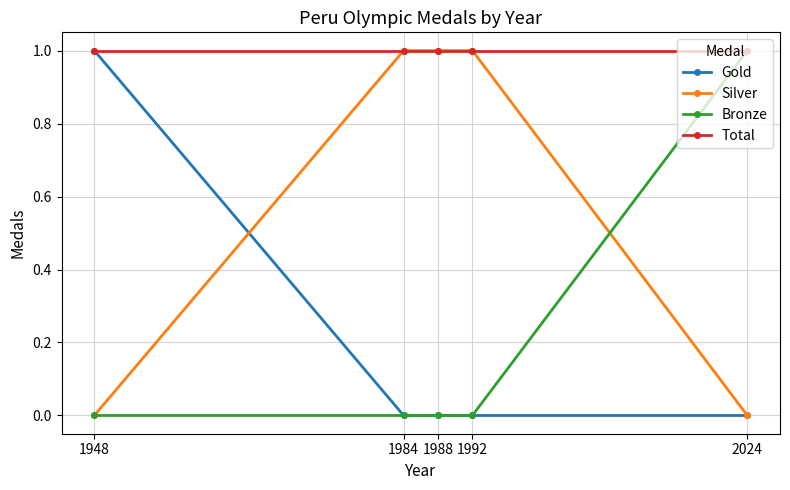

Is this an area chart (filled region under the line)?

No